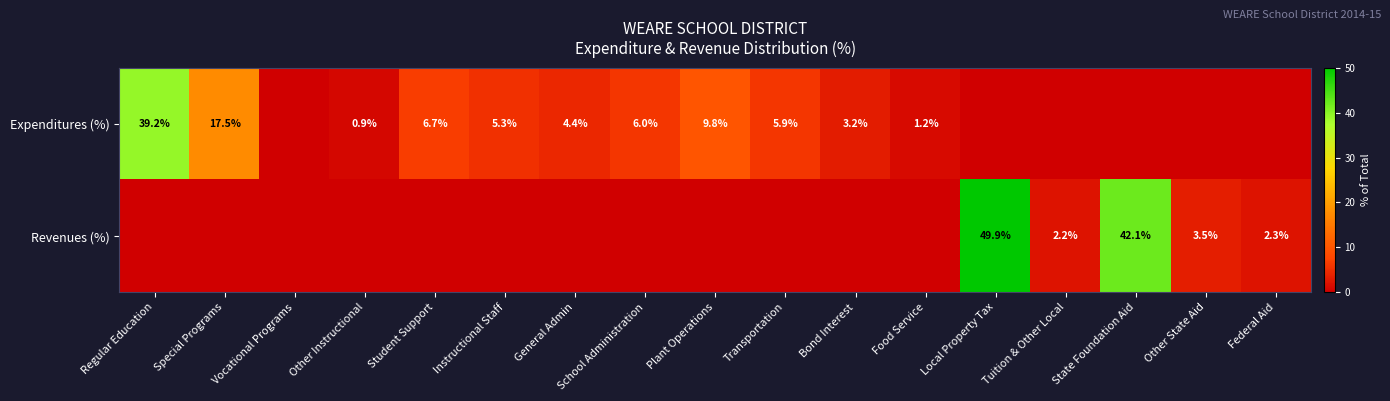

What is the sum of the Expenditures (%) values at Plant Operations and Student Support?

16.5